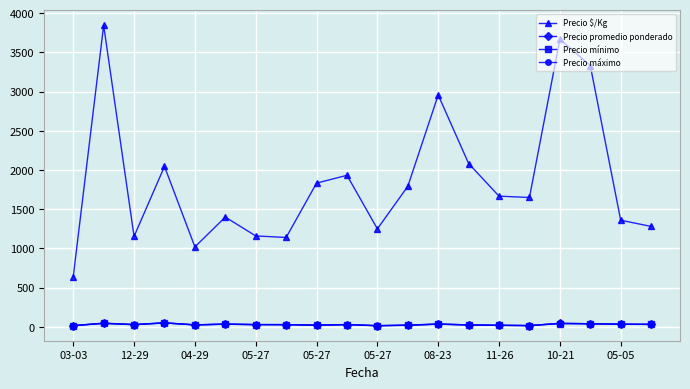

True or false: Precio máximo has more than 1 interior local peaks.

True